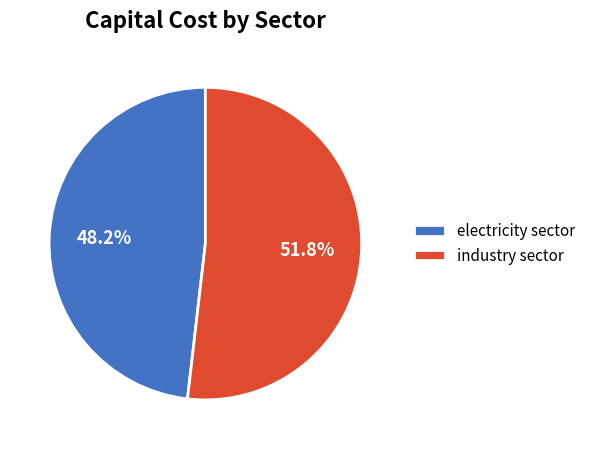

Is there any slice that represents more than half of the pie?

Yes